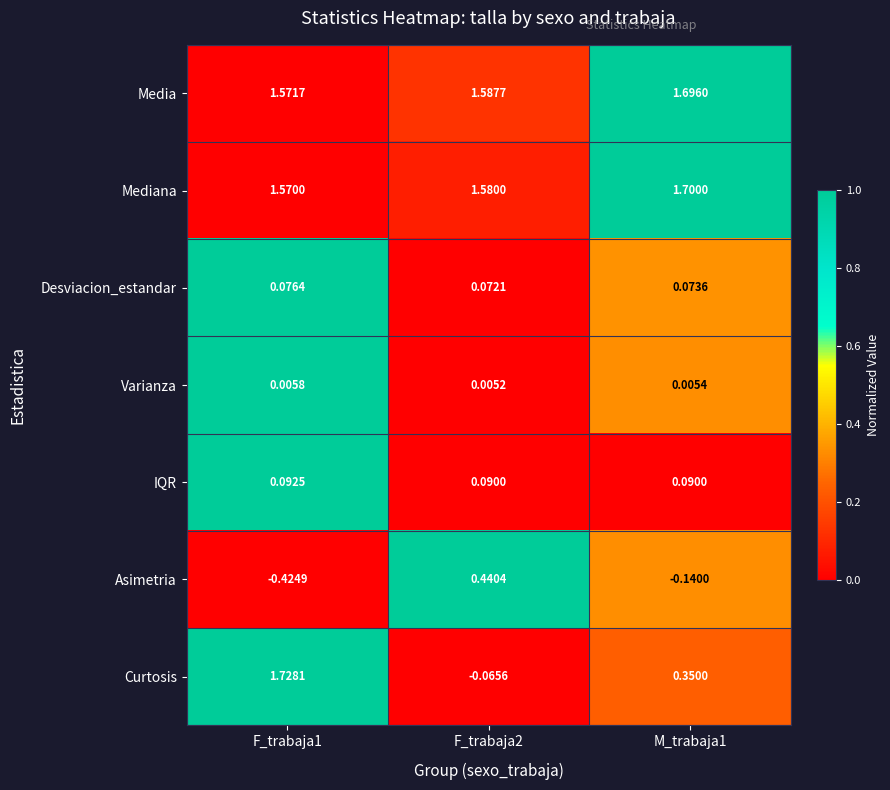

At which category does the chart reach its peak across all series?

F_trabaja1